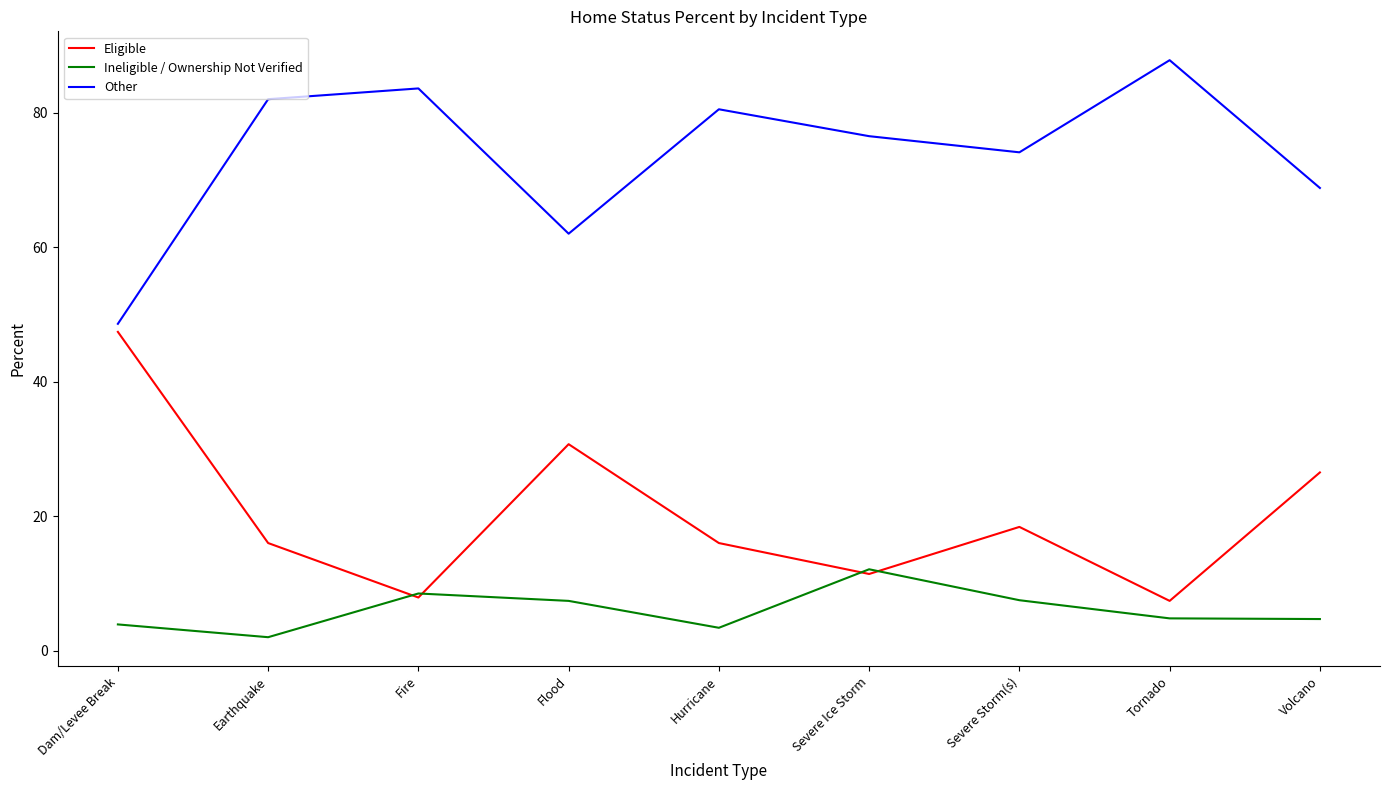

What is the spread (max minus min) of values at Tornado?

83.0